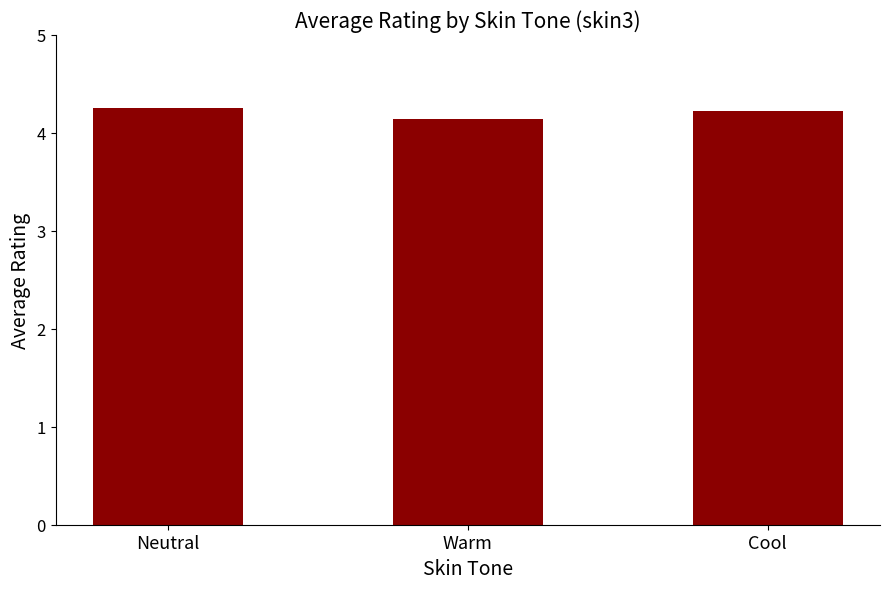

What is the change in value from Neutral to Warm?

-0.1